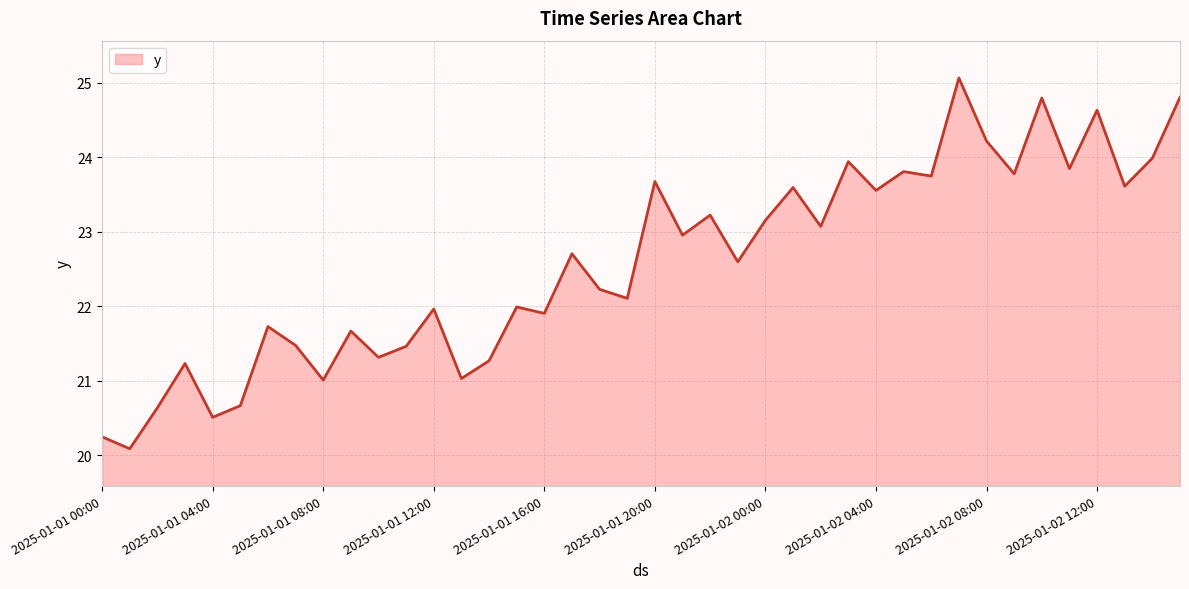

What is the greatest value displayed?

25.1